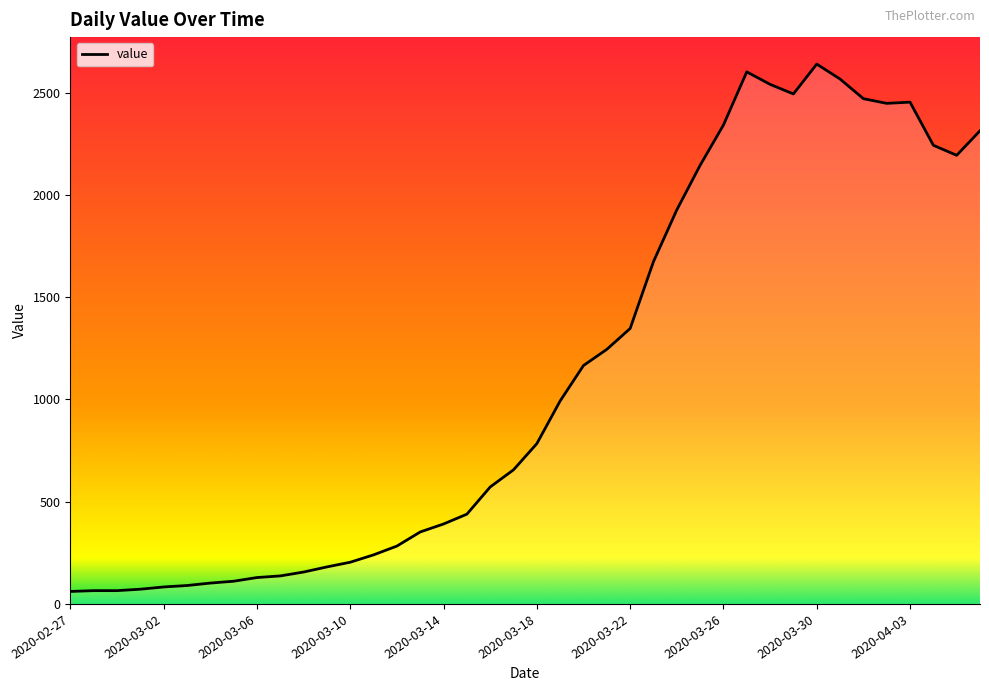

What is the maximum value shown in the chart?

2640